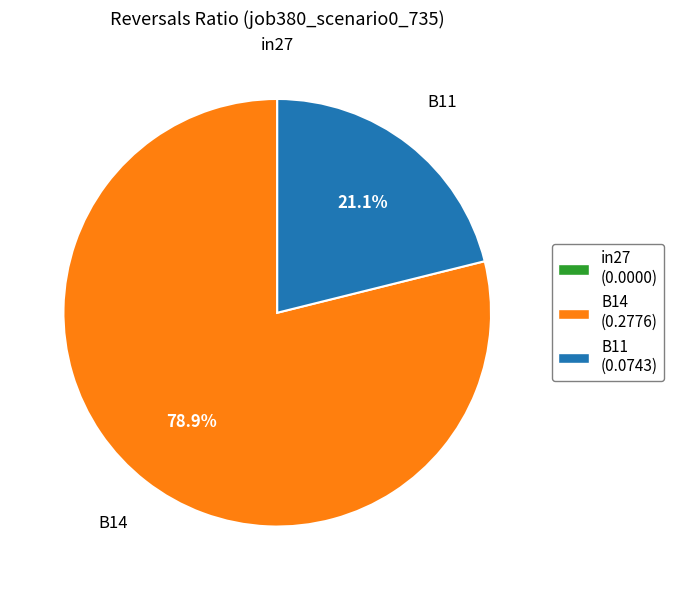

True or false: B14 accounts for 79% of the total.

True